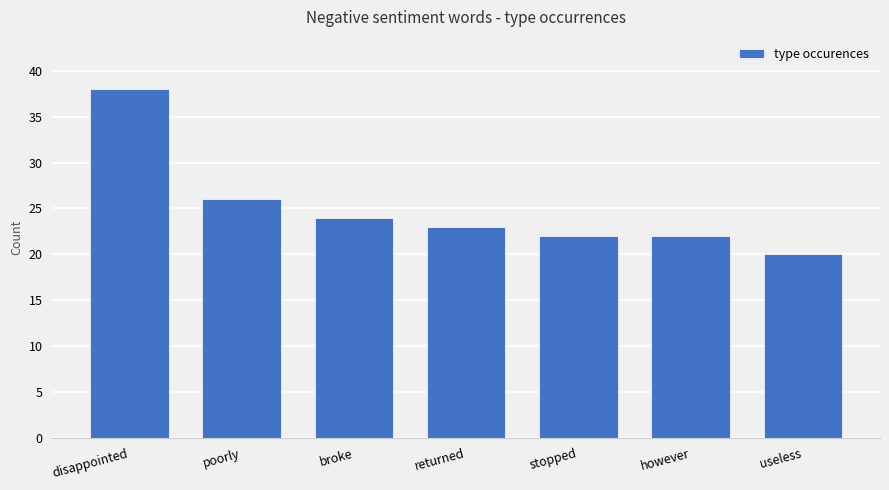

What is the approximate value at broke, to the nearest 5?

25